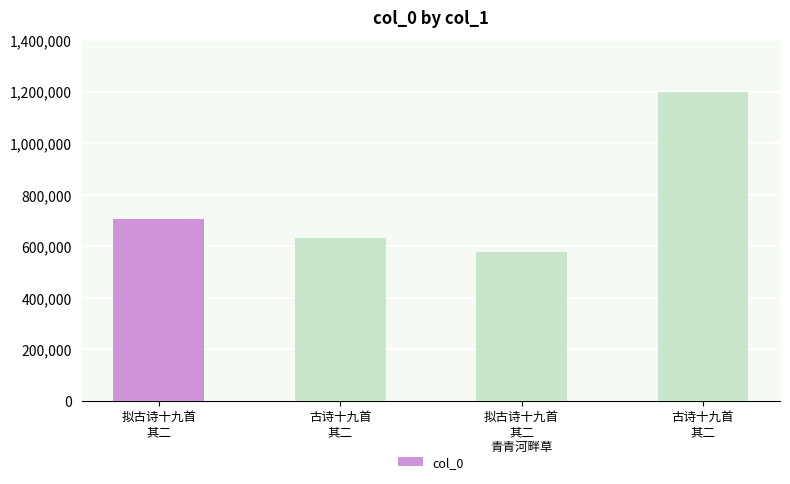

What is the label of the 4th bar from the left?

古诗十九首
其二